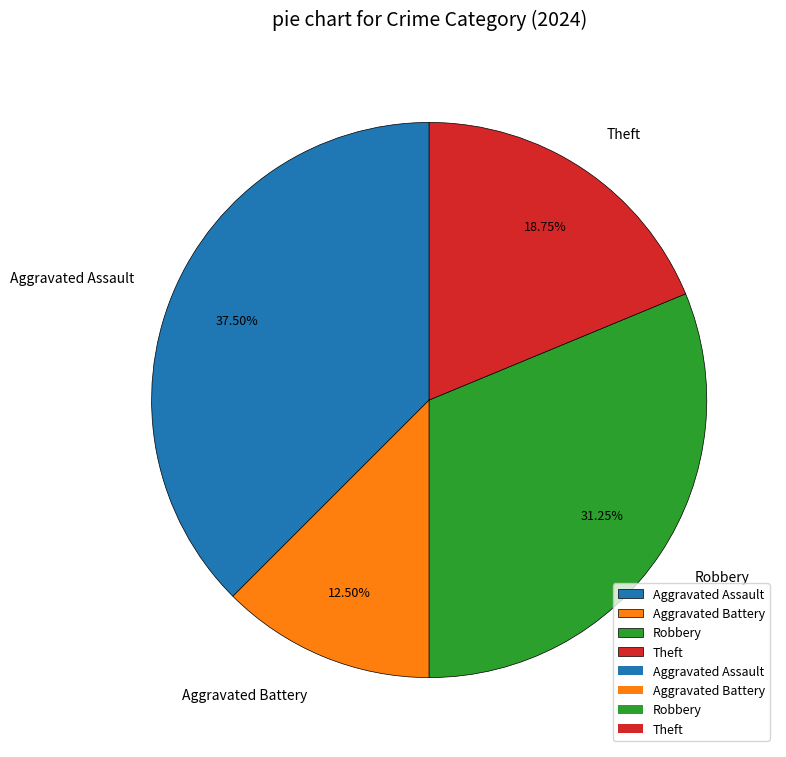

Does Aggravated Assault represent more than half of the total?

No